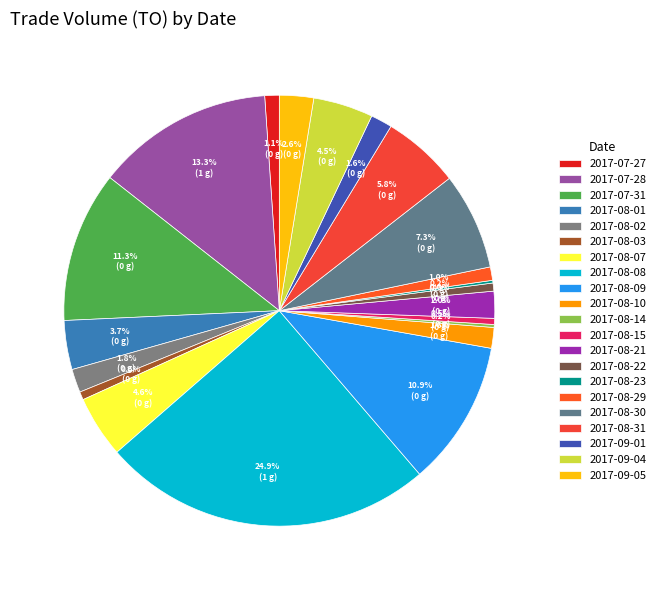

How many slices are in this pie chart?

21